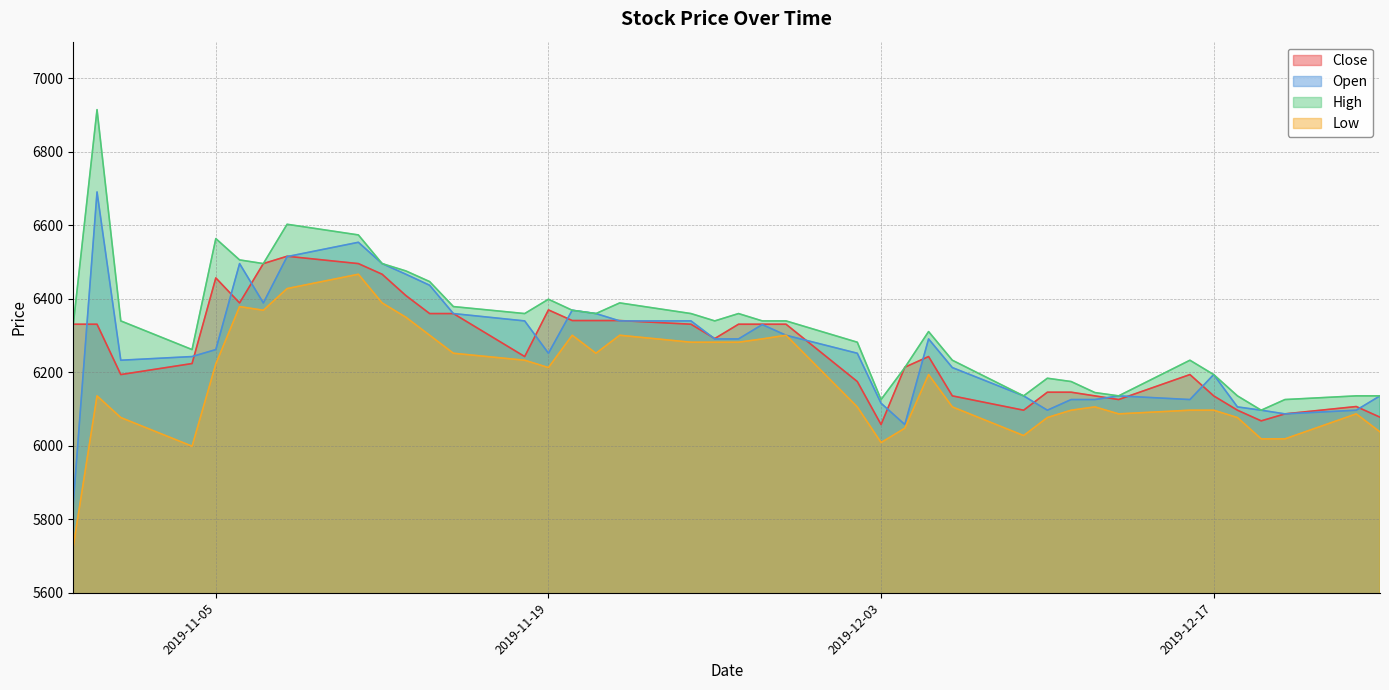

What is the spread (max minus min) of values at 2019-11-05?

341